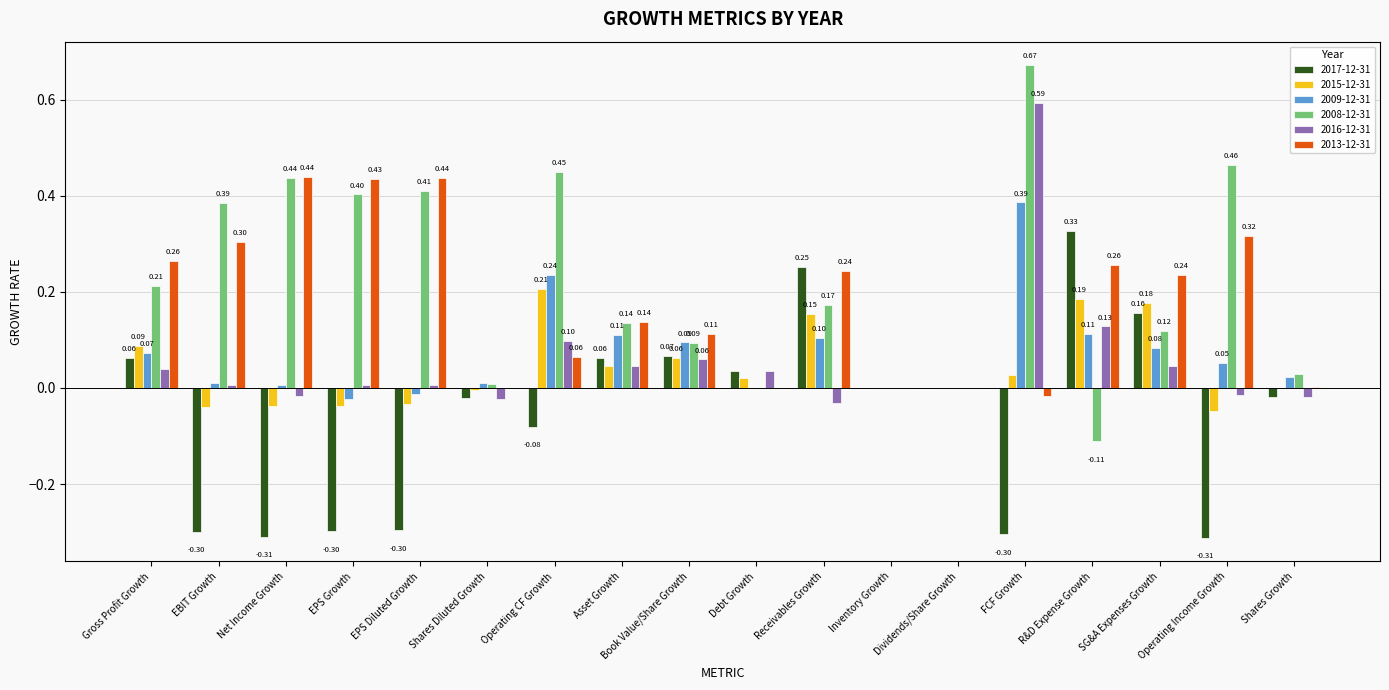

Which series changed the most between EPS Diluted Growth and Shares Growth?

2013-12-31